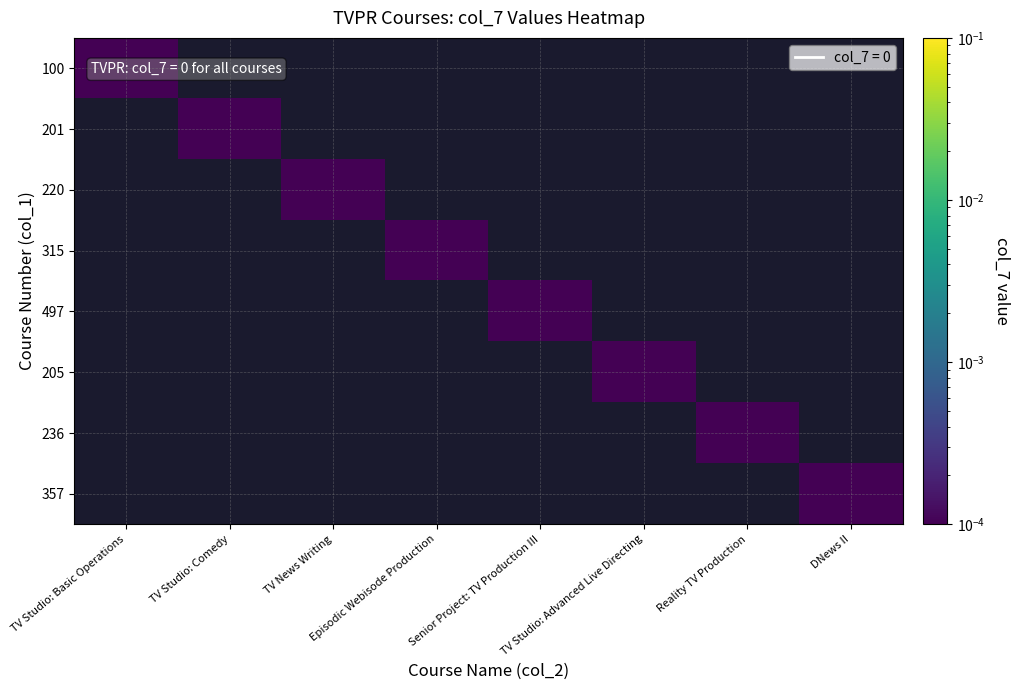

Which category has the lowest value across all series?

TV Studio: Comedy